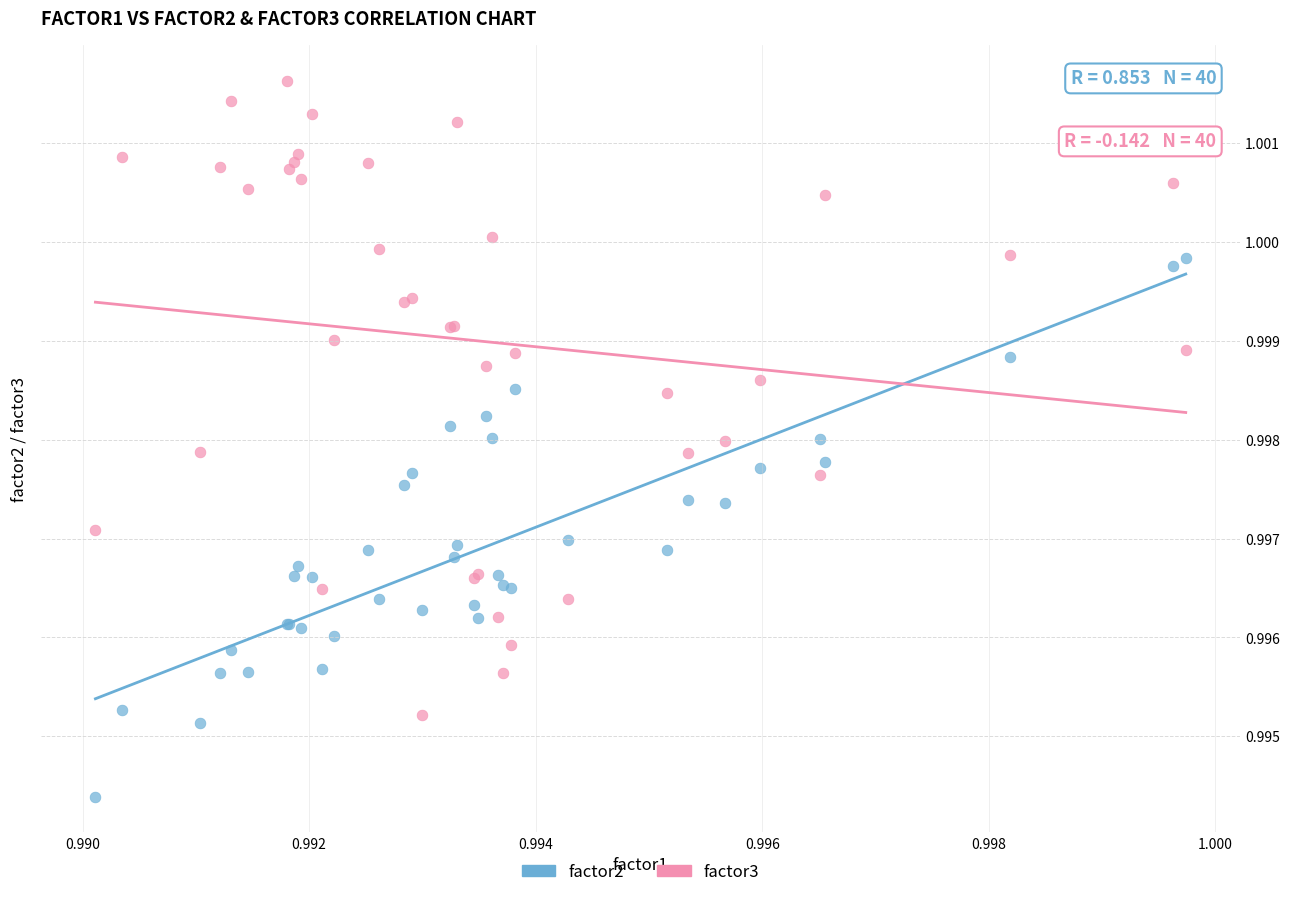

Which series reaches the maximum Y coordinate?

factor3